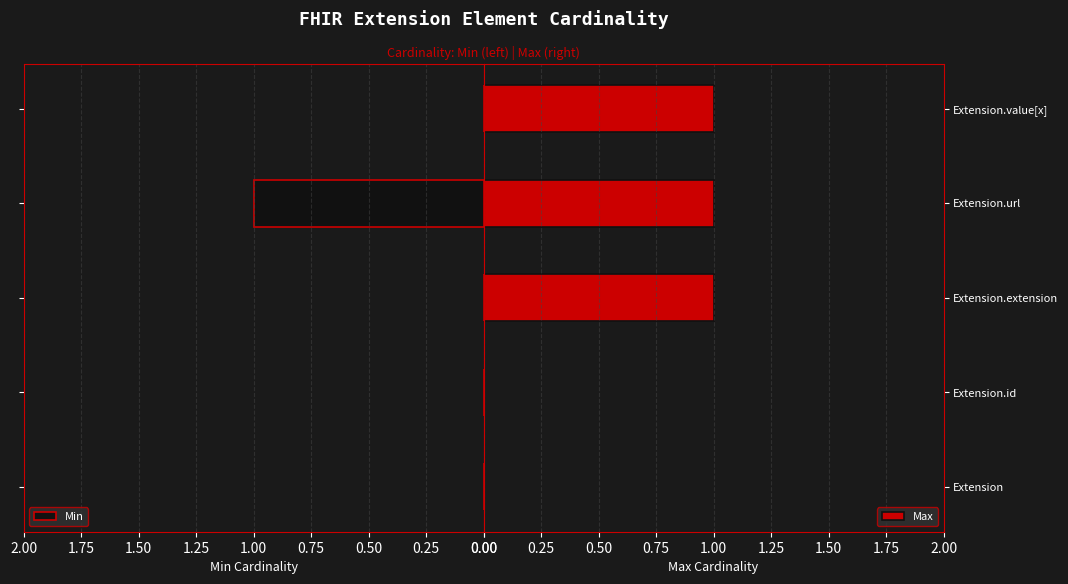

Is it true that Max equals 1 at Extension.extension?

True